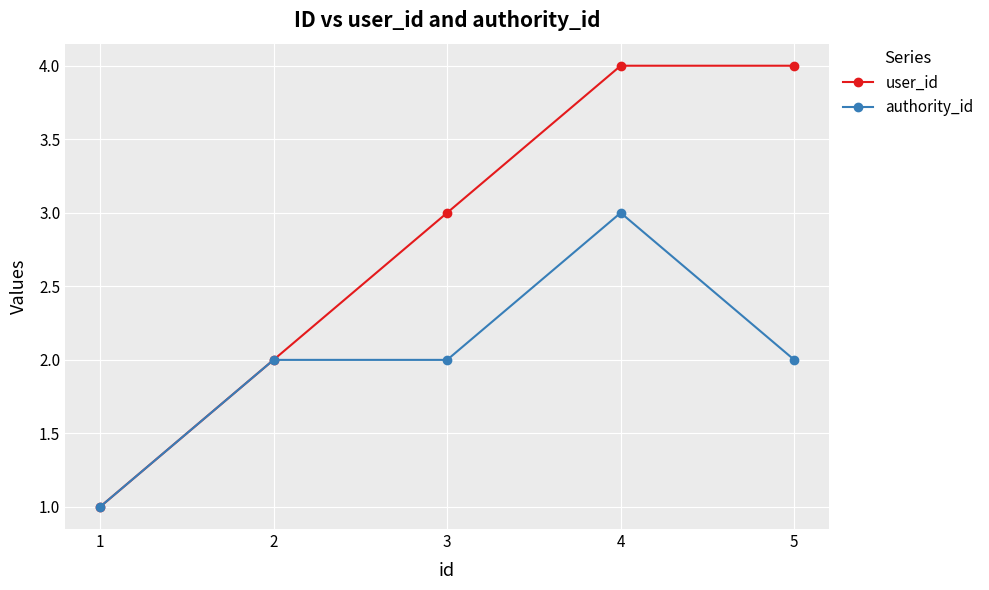

What is the value of the authority_id point at the 5th from the left?

2